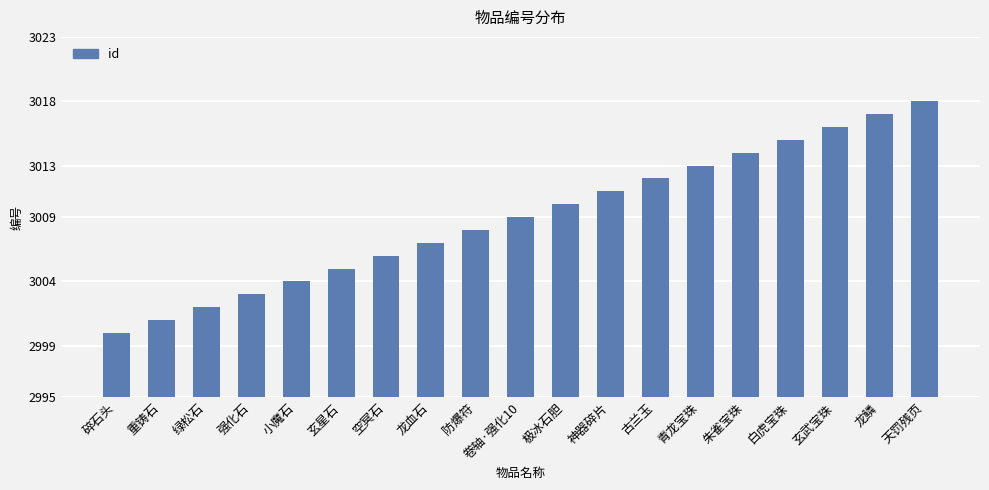

What is the sum of the values at 龙血石 and 空冥石?

6013